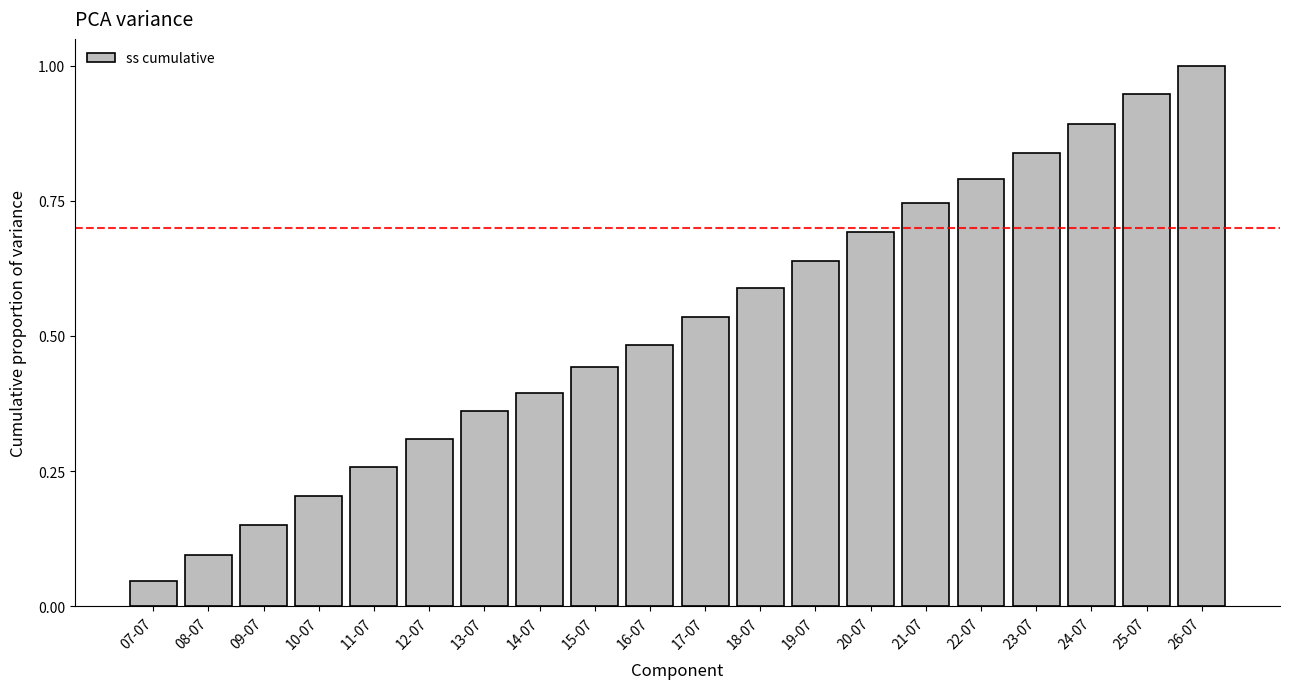

True or false: the data shows 0.8 at 23-07.

True